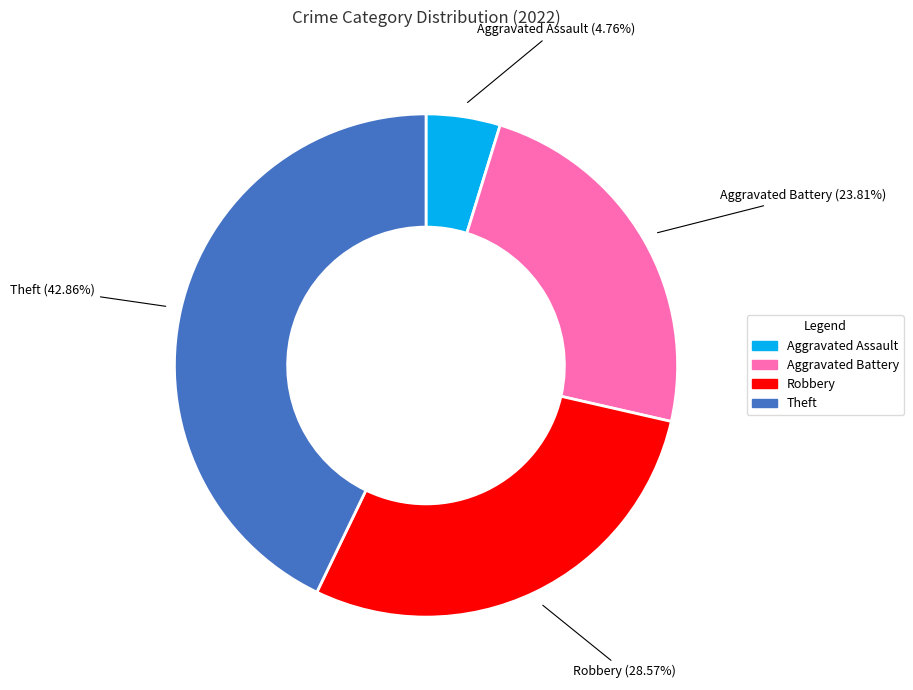

Rank the categories by value from lowest to highest.

Aggravated Assault, Aggravated Battery, Robbery, Theft